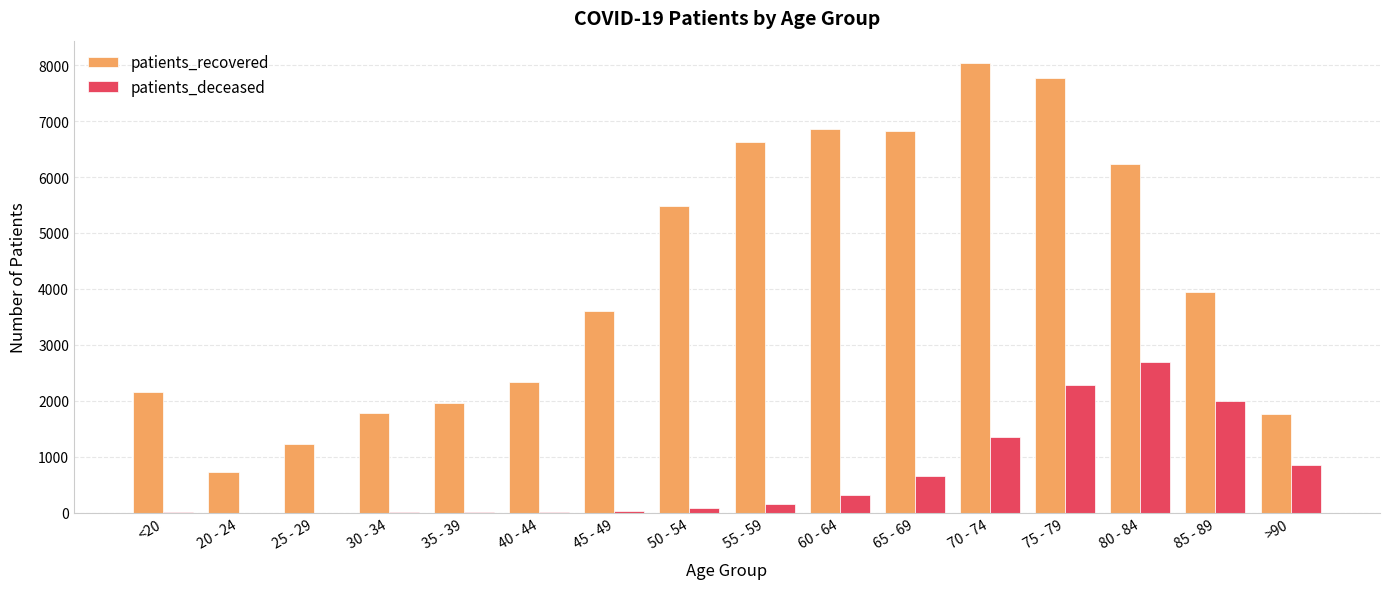

Which series changed the most between <20 and 45 - 49?

patients_recovered